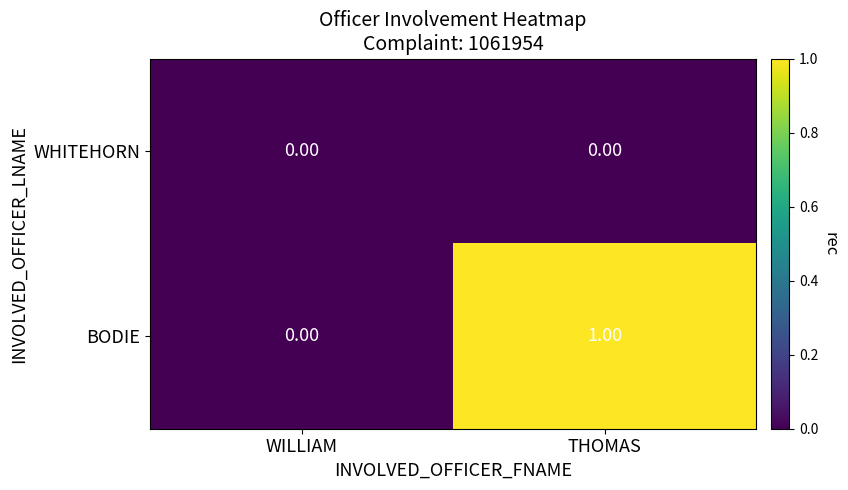

List the labels in order of BODIE value, smallest first.

WILLIAM, THOMAS